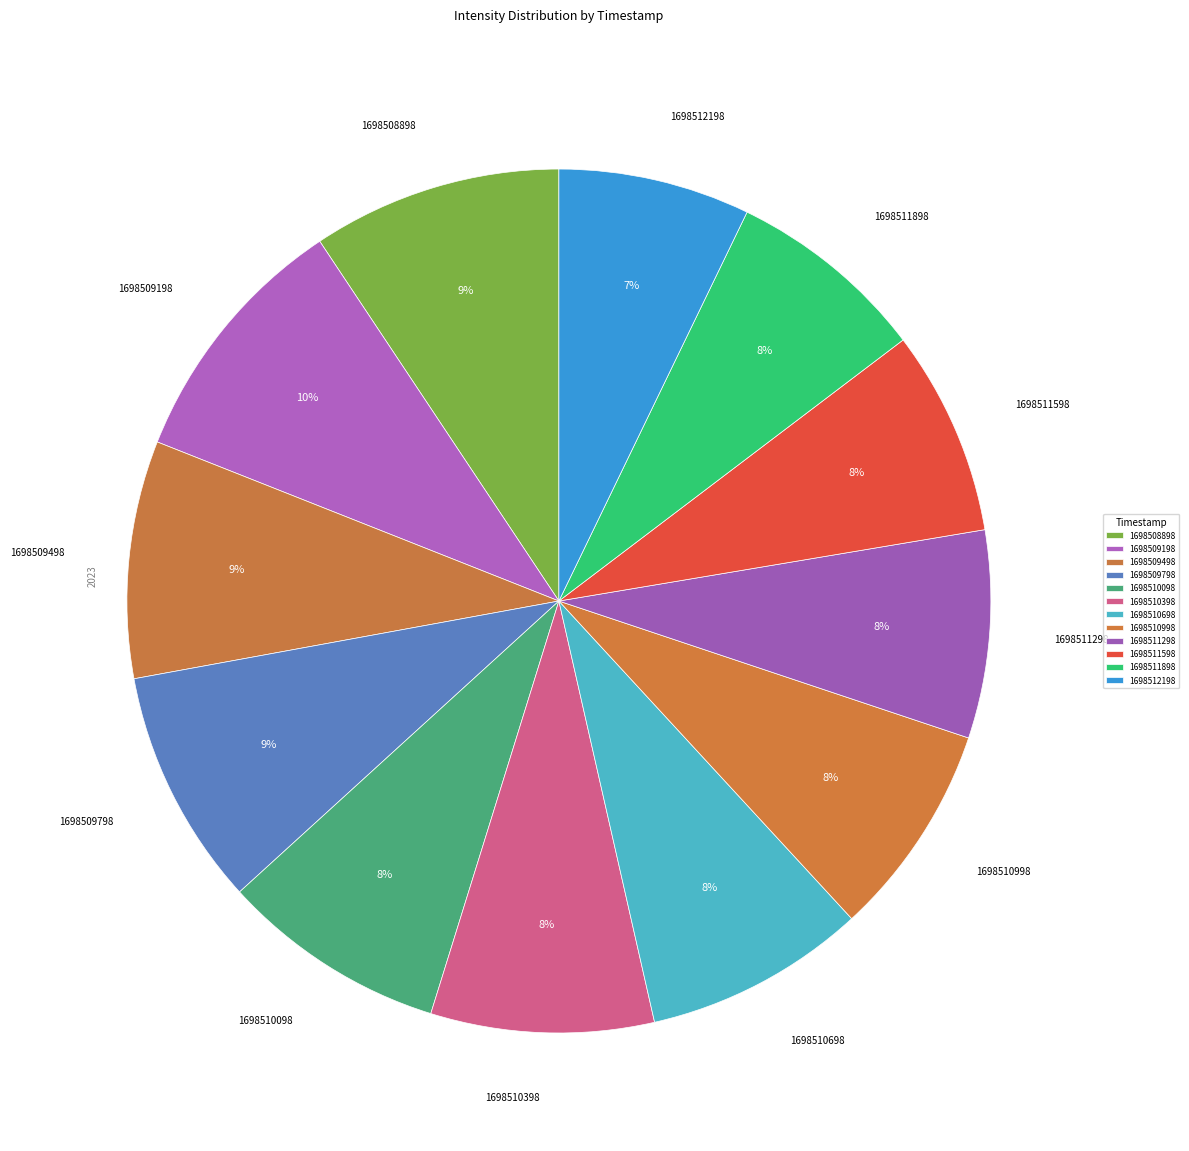

The 1698510998 slice represents 2% of the pie. True or false?

False